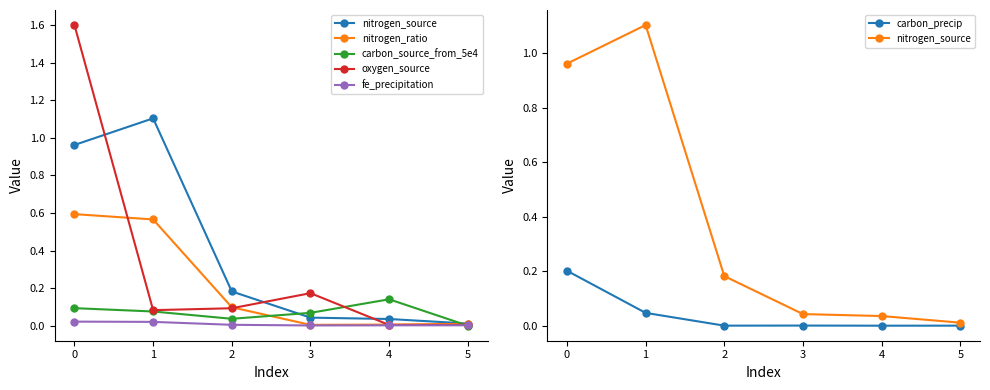

Is this an area chart (filled region under the line)?

No